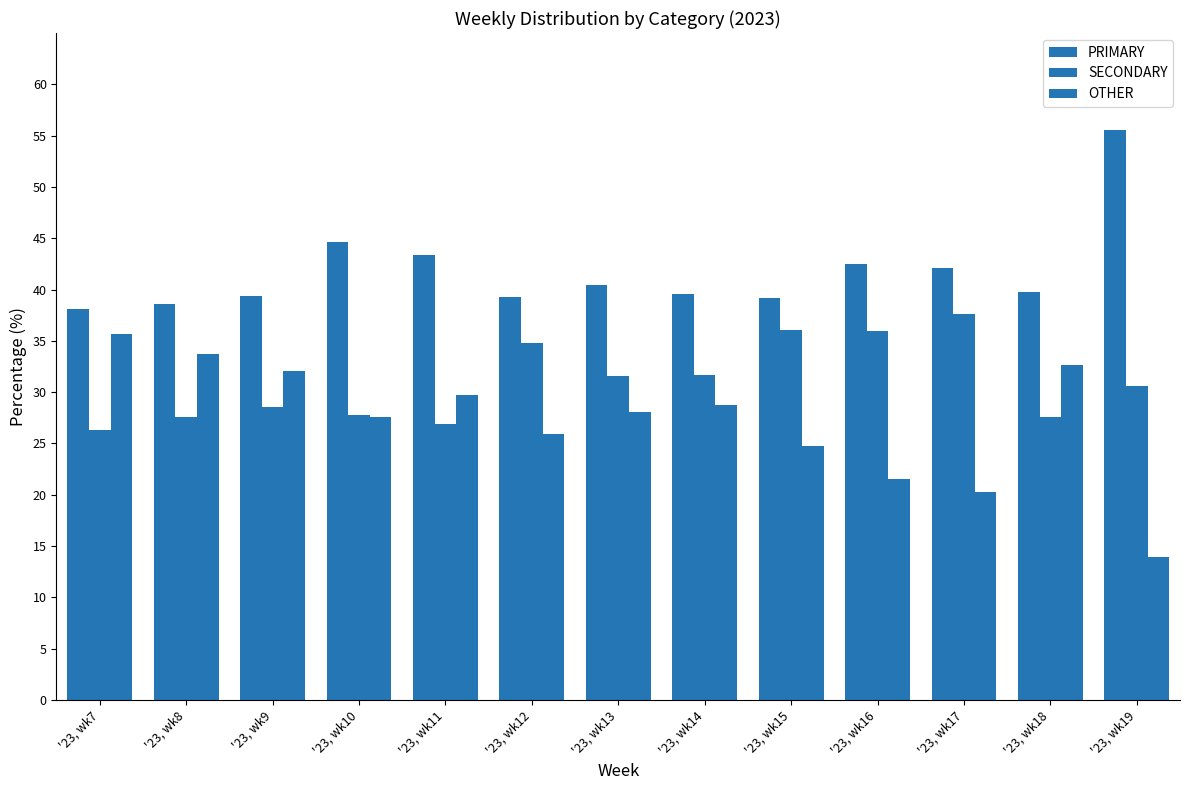

Where does the SECONDARY series first go above 30?

'23, wk12